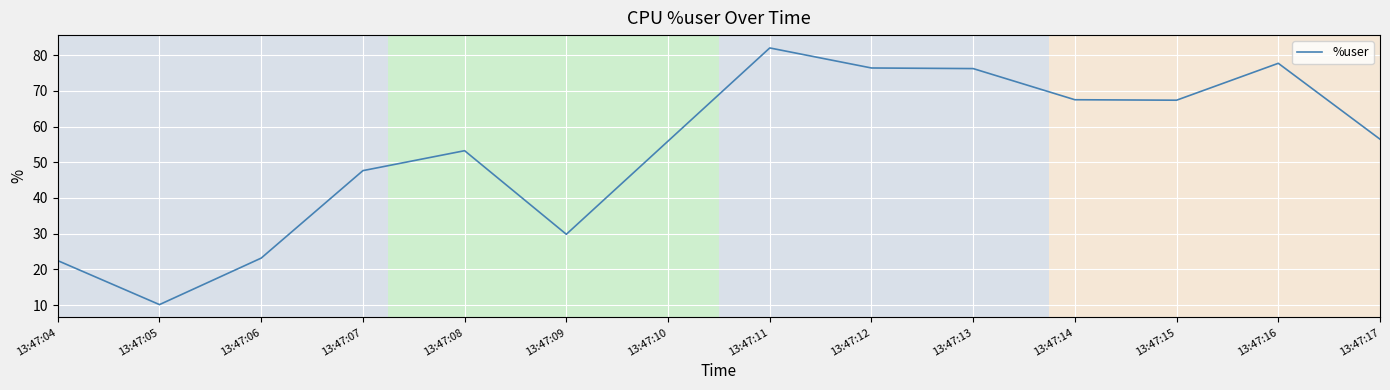

What is the smallest value displayed?

10.2